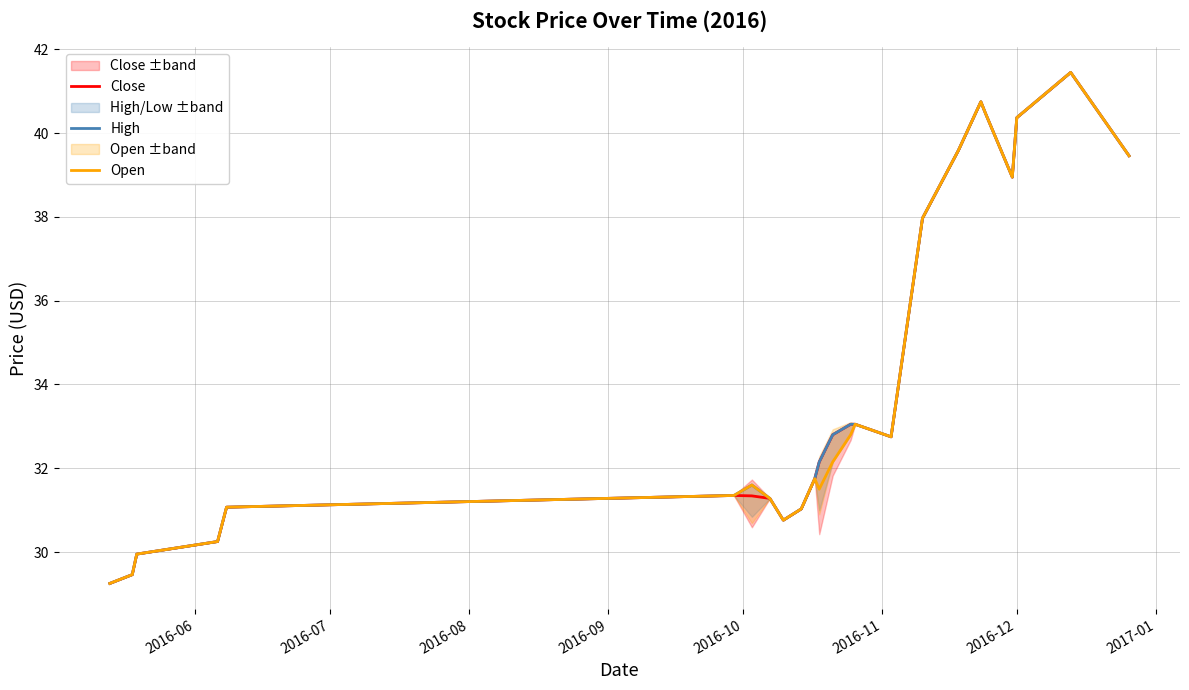

In High, how many points are lower than both neighbors (excluding endpoints)?

3